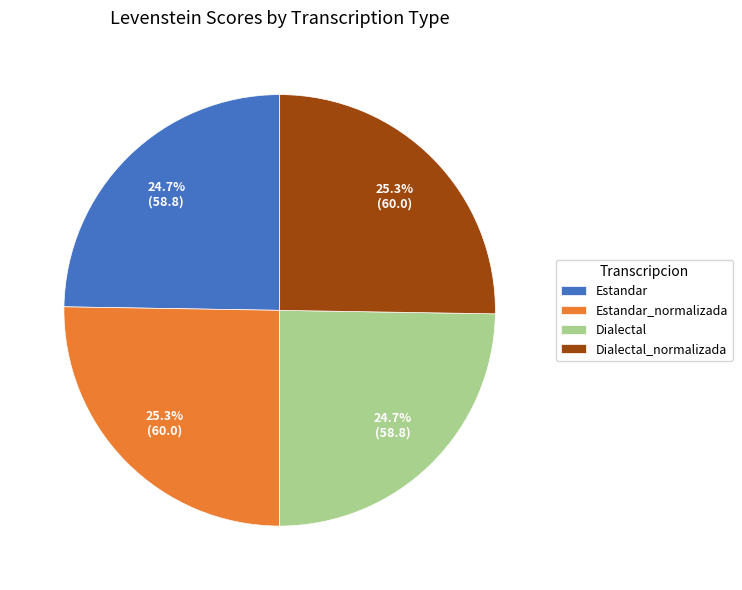

Is there any slice that represents more than half of the pie?

No